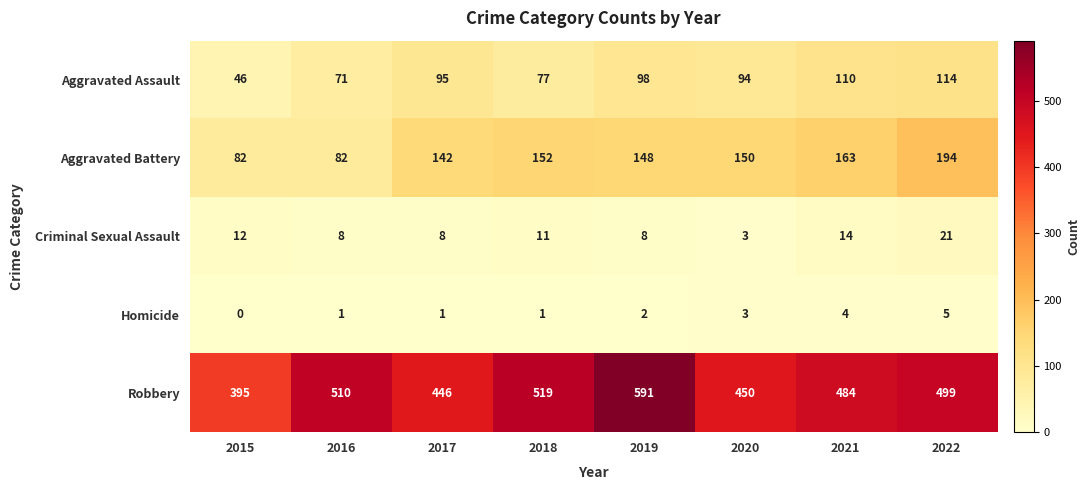

What is the difference between the highest and lowest values at 2018?

518